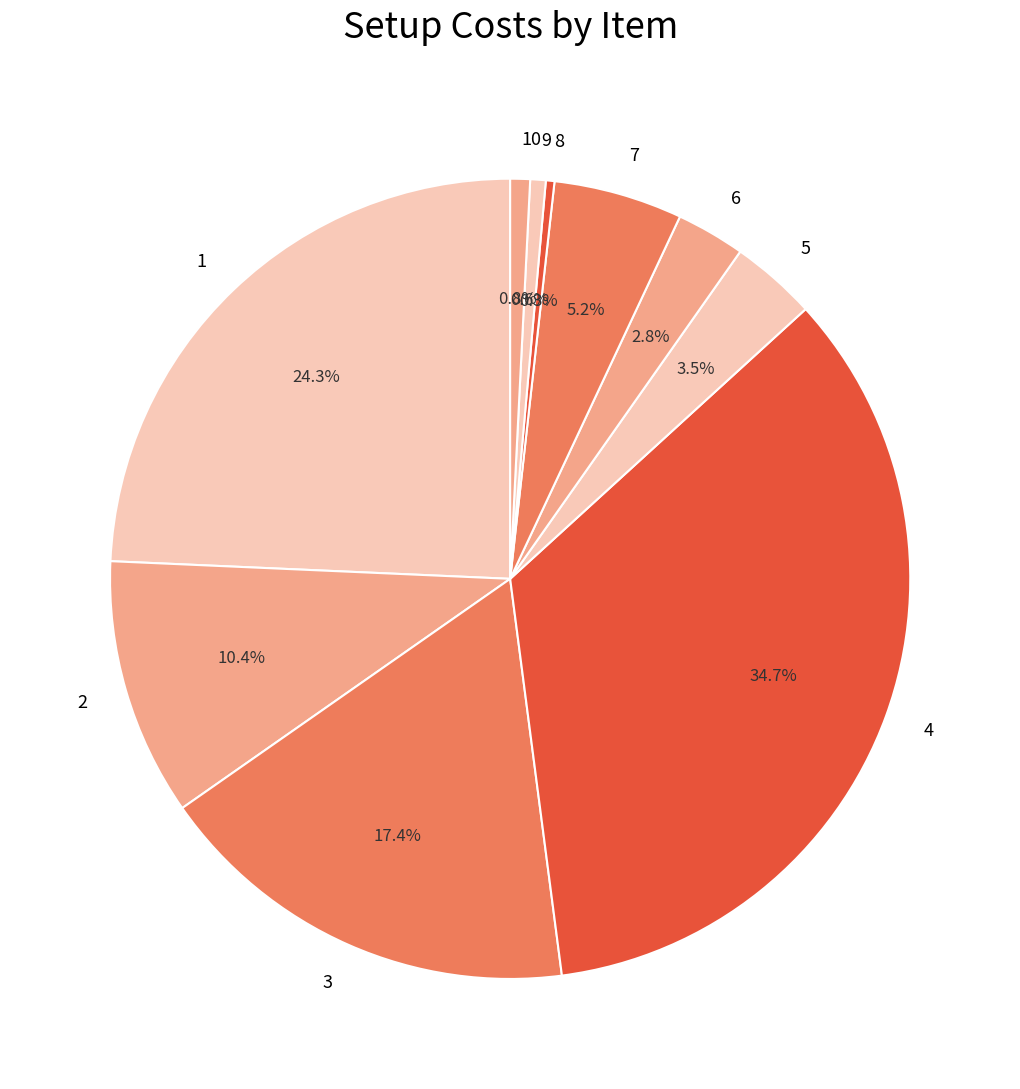

Does 5 account for over 50% of the chart?

No